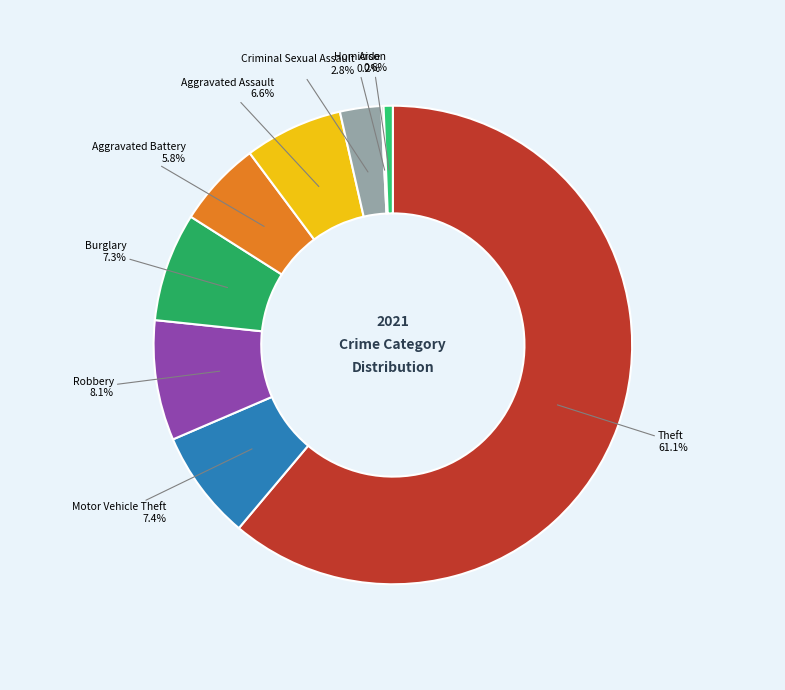

The Theft slice represents 49% of the pie. True or false?

False